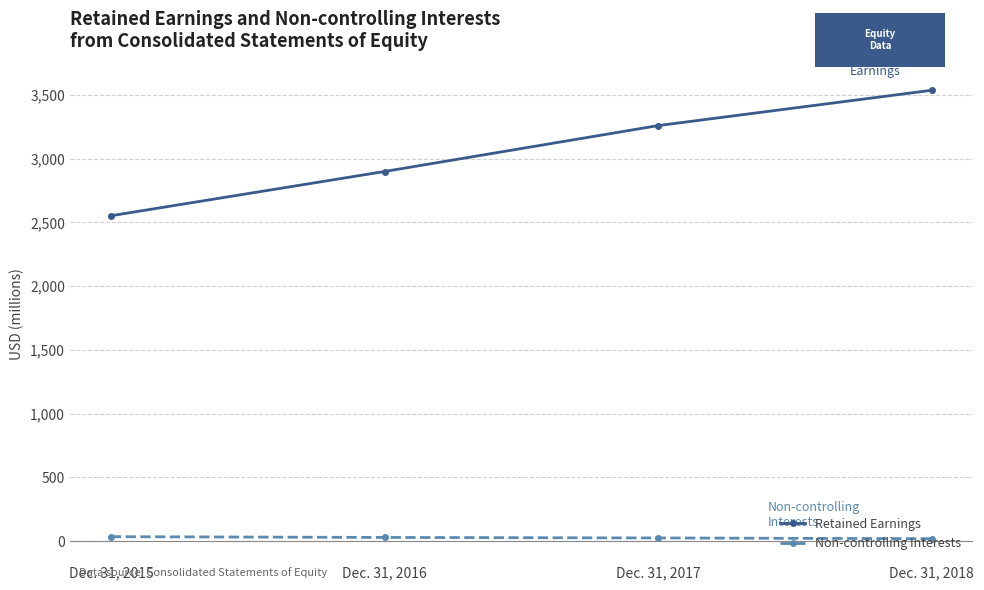

What is the sum of the Non-controlling Interests values at Dec. 31, 2015 and Dec. 31, 2016?

66